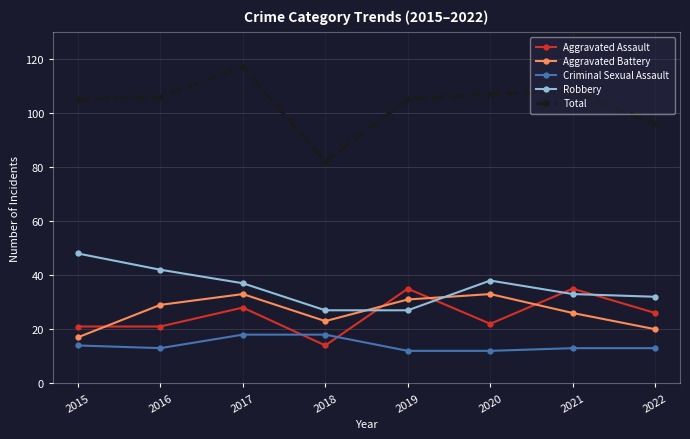

What is the sum of the Aggravated Battery values at 2018 and 2022?

43